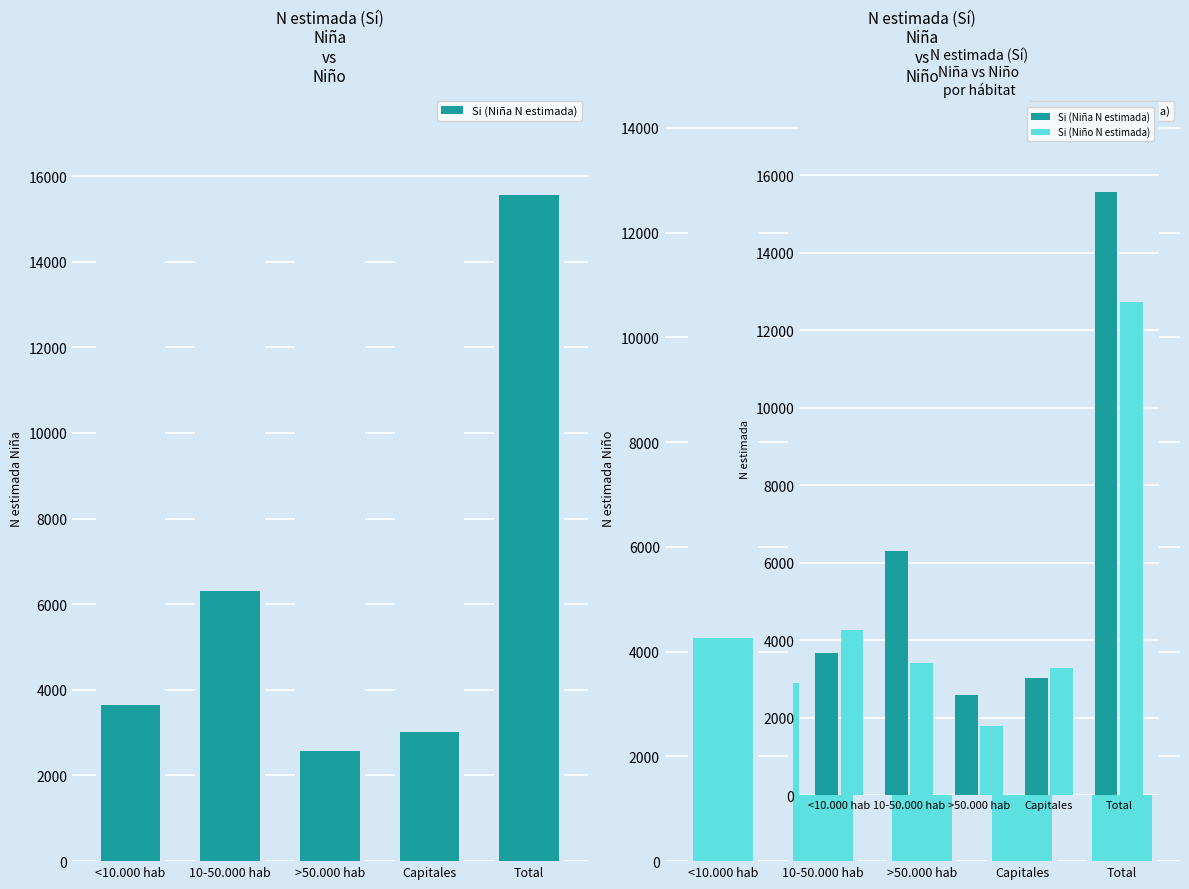

List the labels in order of Si (Niña N estimada) value, smallest first.

>50.000 hab, Capitales, <10.000 hab, 10-50.000 hab, Total